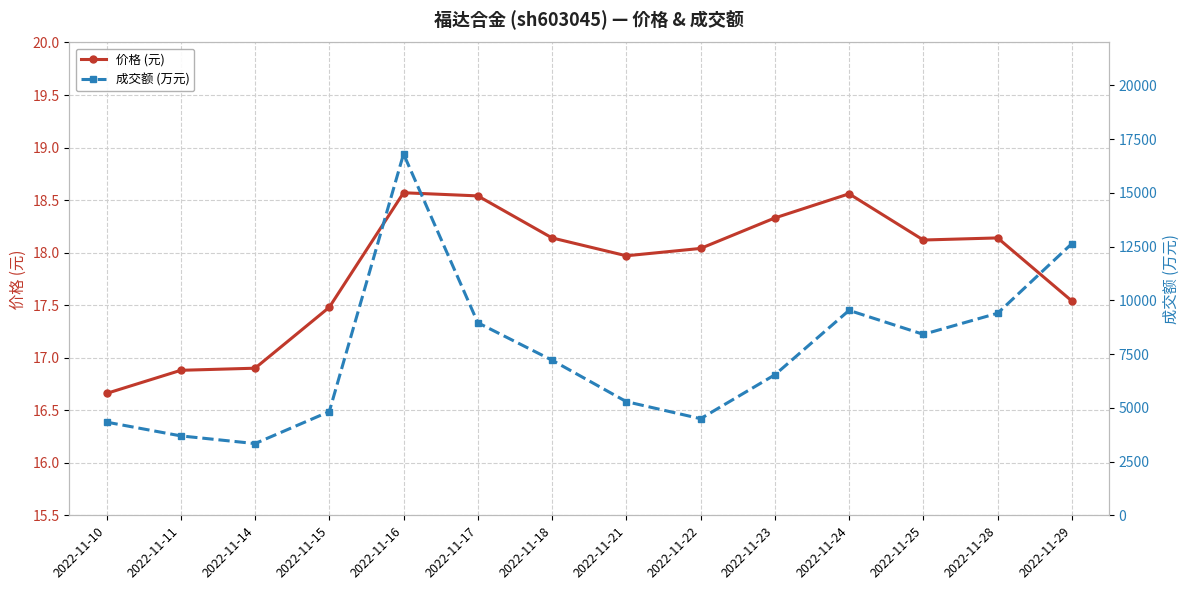

Which has a higher value, 2022-11-22 or 2022-11-21?

2022-11-22